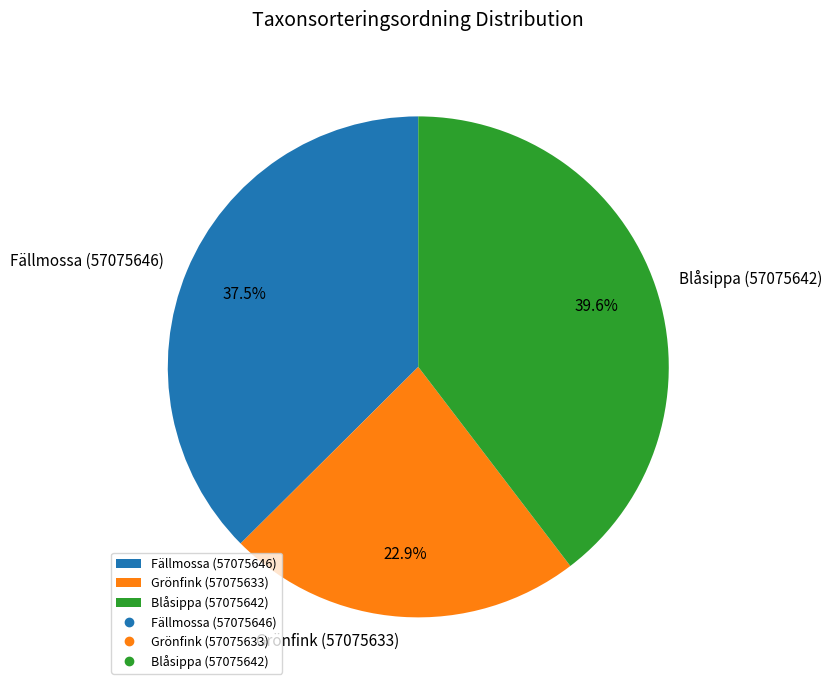

Rank the categories by value from lowest to highest.

Grönfink (57075633), Fällmossa (57075646), Blåsippa (57075642)